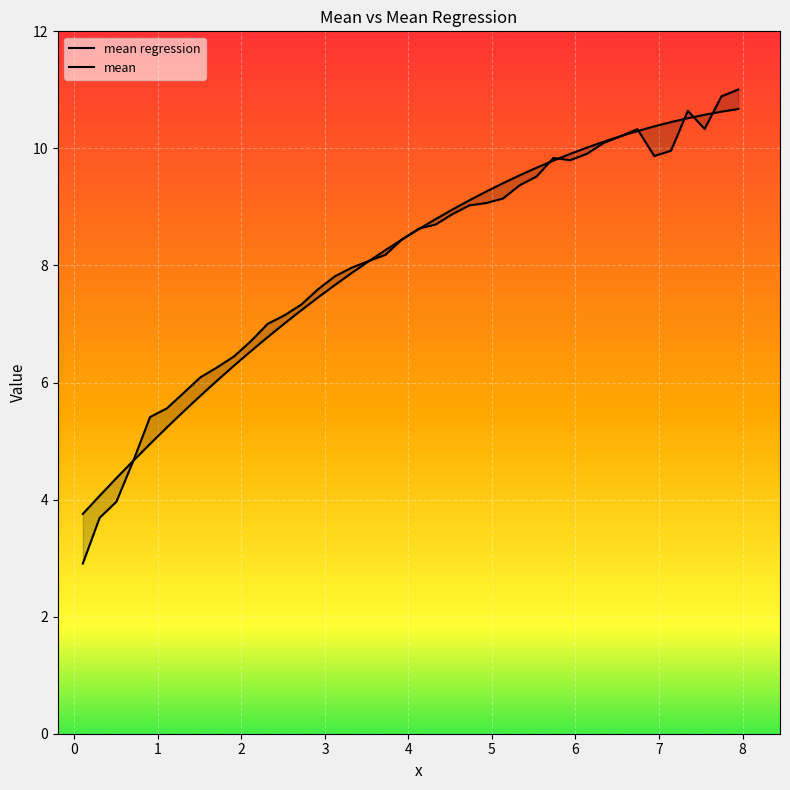

How many times do mean and mean regression cross each other?

11